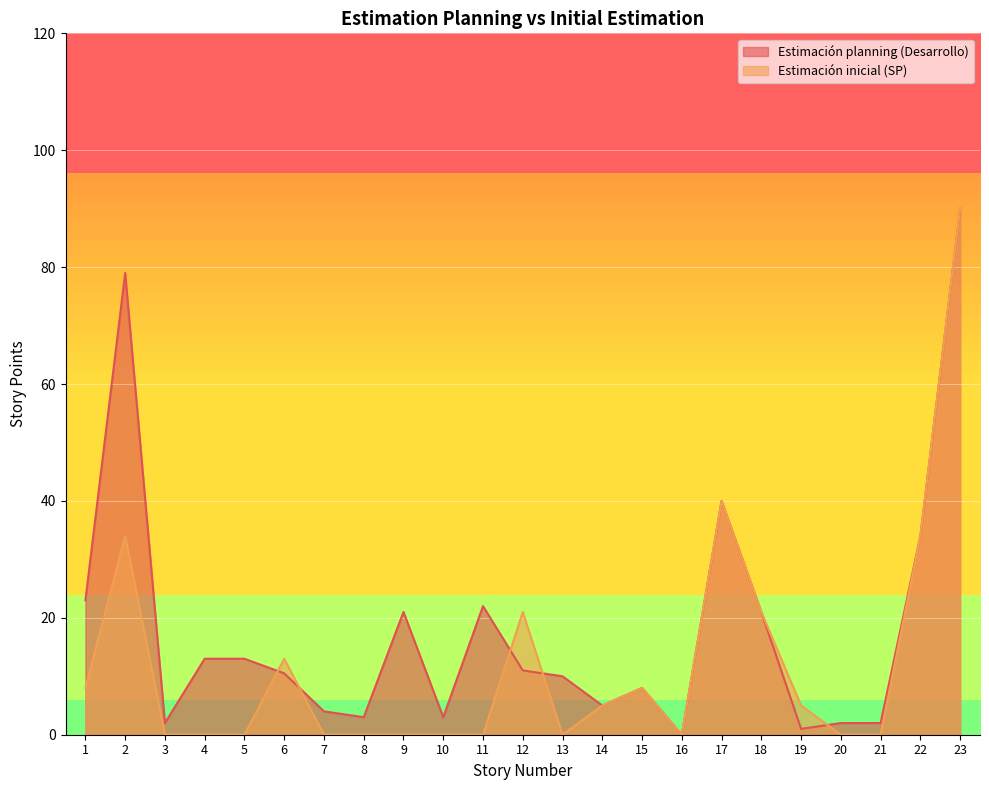

Where is the first local minimum for Estimación planning (Desarrollo)?

3